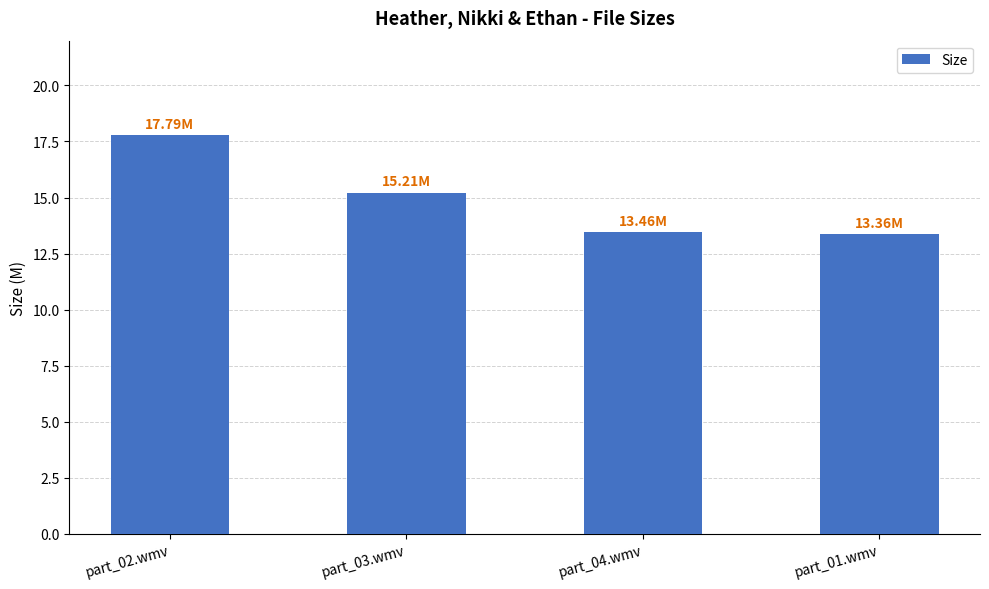

What is the difference between the maximum and minimum values?

4.4